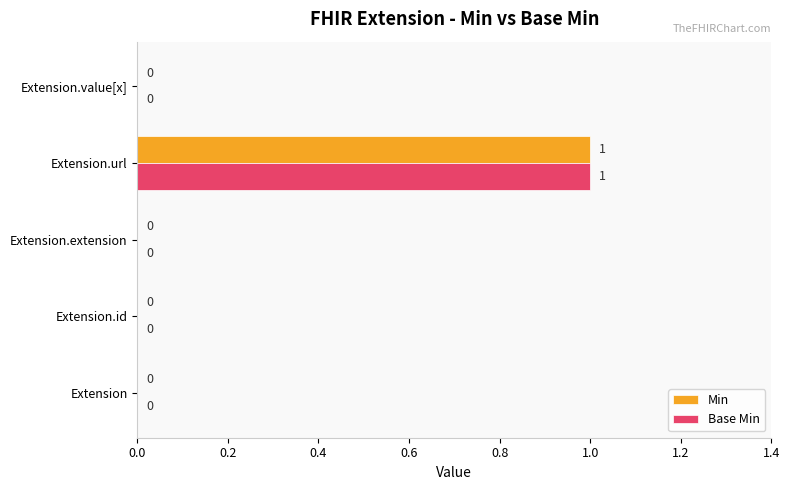

At which category is the sum across all series the highest?

Extension.url